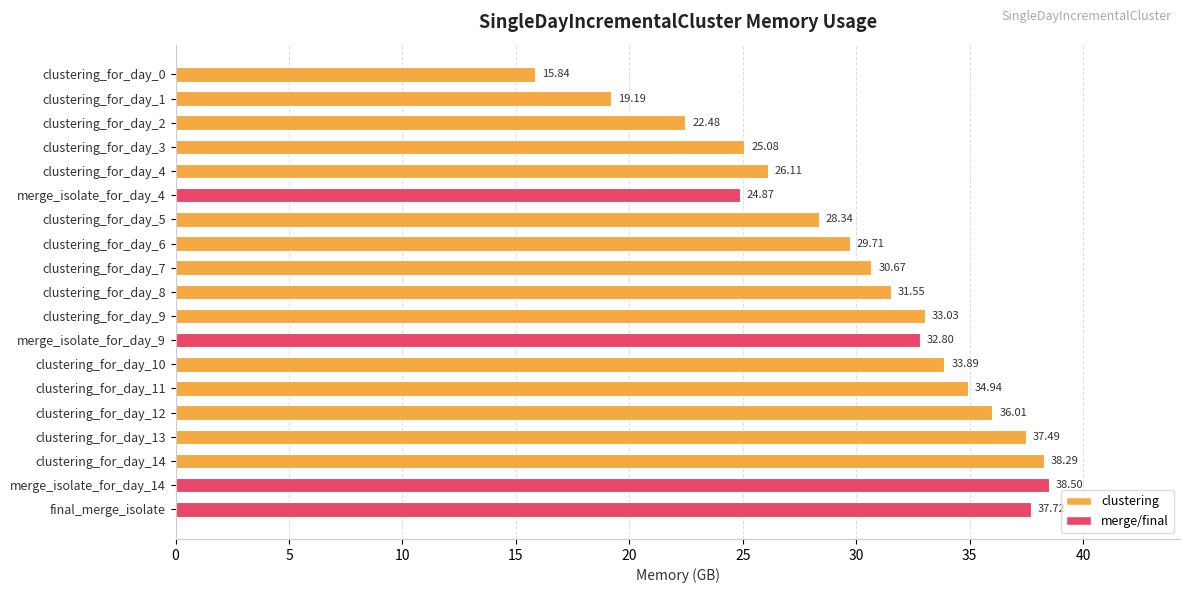

What is the change in value from merge_isolate_for_day_9 to clustering_for_day_10?

+1.1